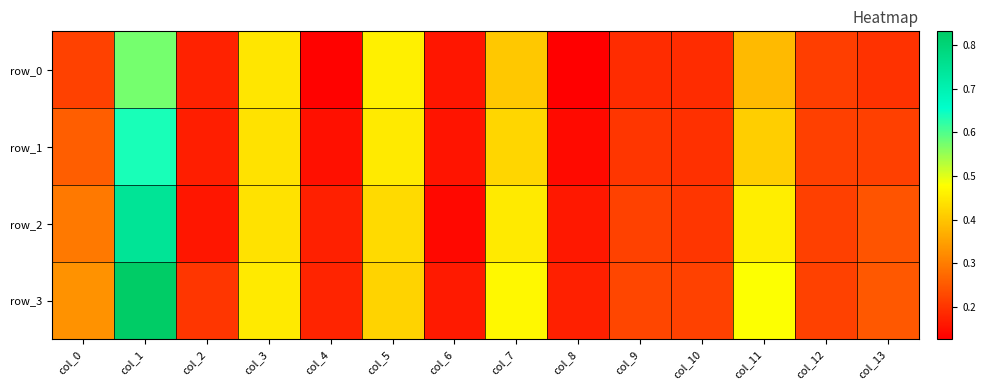

What is the approximate value of row_3 at col_9?

0.2